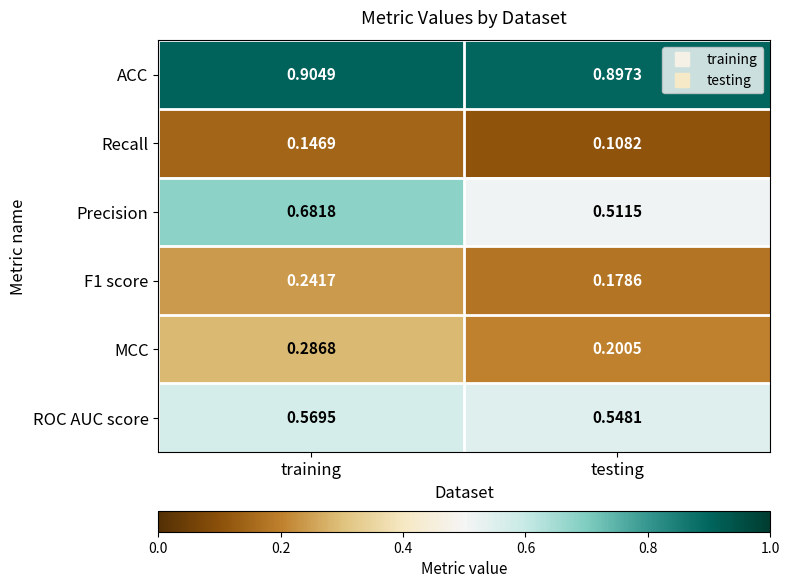

At how many categories does at least one series exceed 0?

2